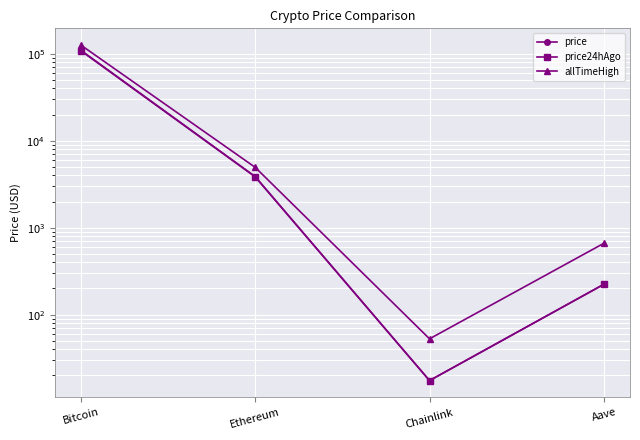

What is the value of the price24hAgo point at the 3rd from the left?

17.4